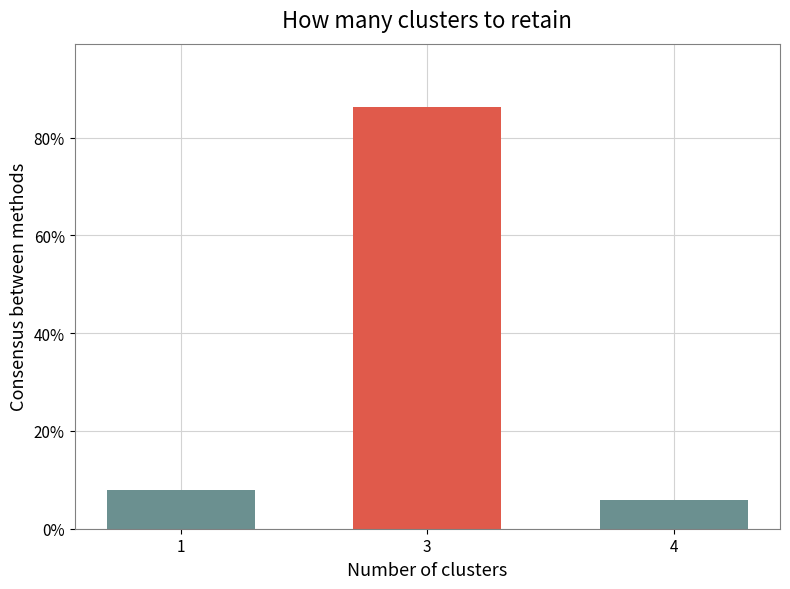

What is the value of the 1st bar from the left?

7.8